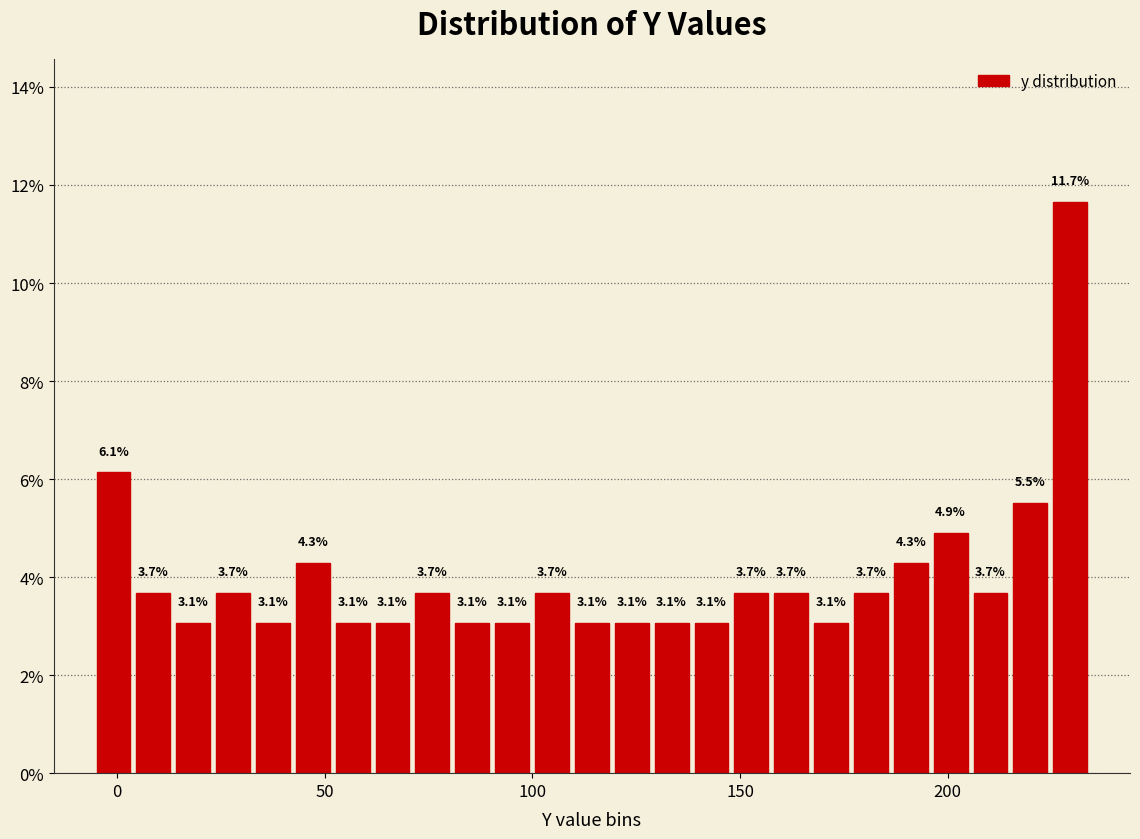

Around what value on the x-axis is the tallest bar? Give the approximate position of its centre, as read against the axis.

230